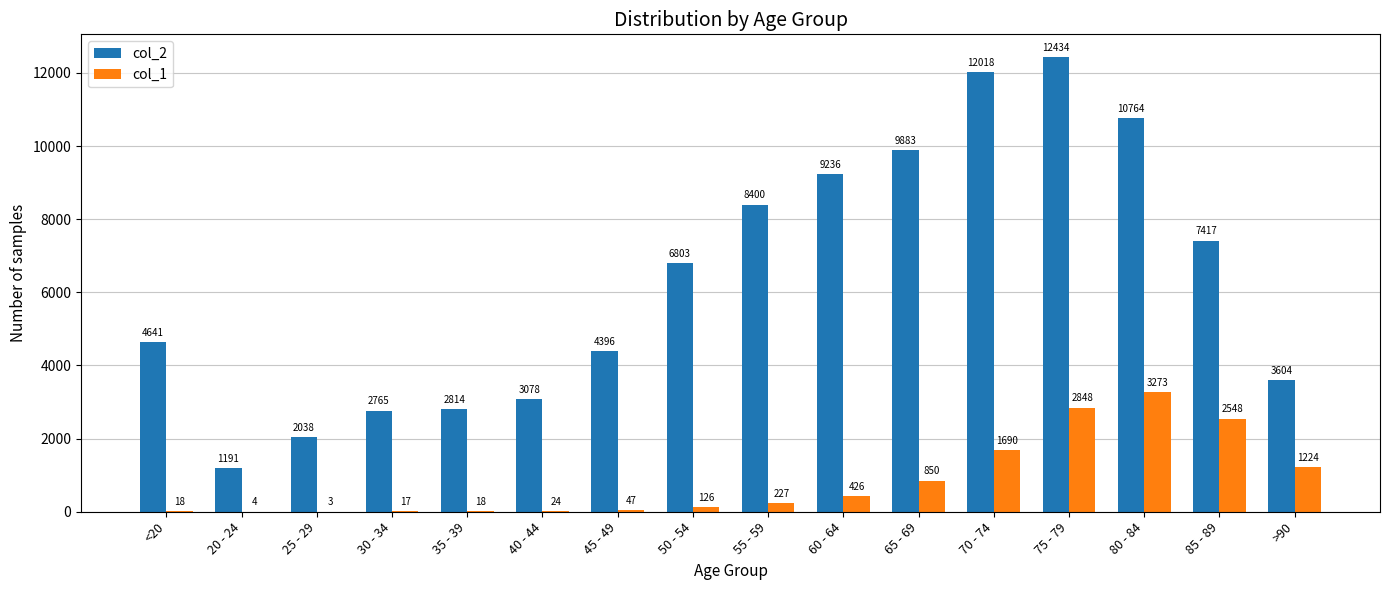

What is the maximum value for col_2?

12434